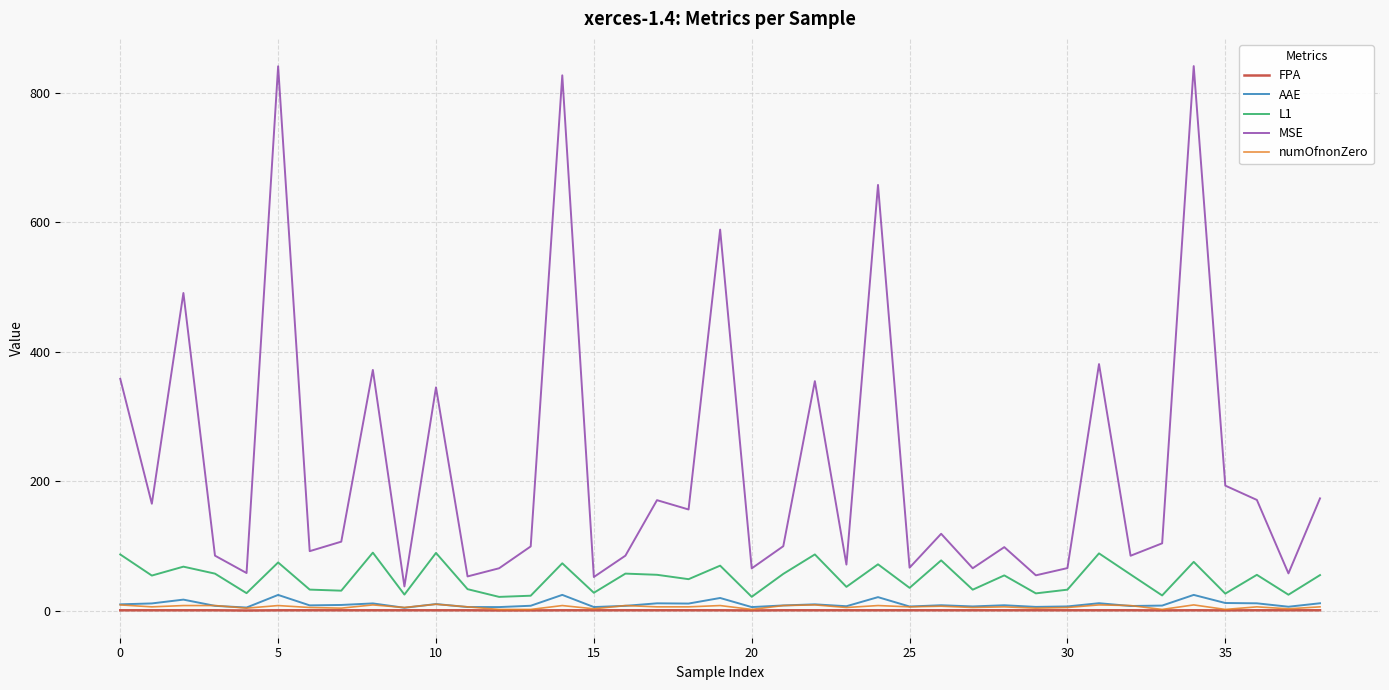

True or false: MSE and FPA cross at least once.

False